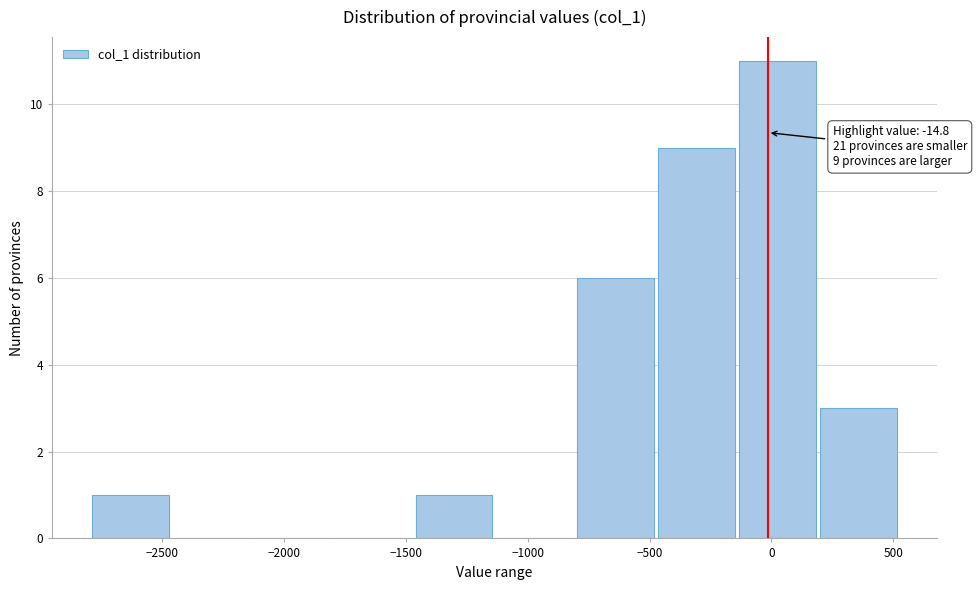

Which range on the x-axis has the tallest bar?

-150 to 200